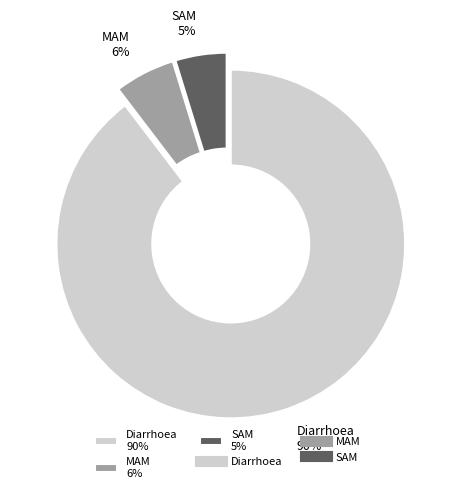

Rank the categories by value from lowest to highest.

SAM, MAM, Diarrhoea